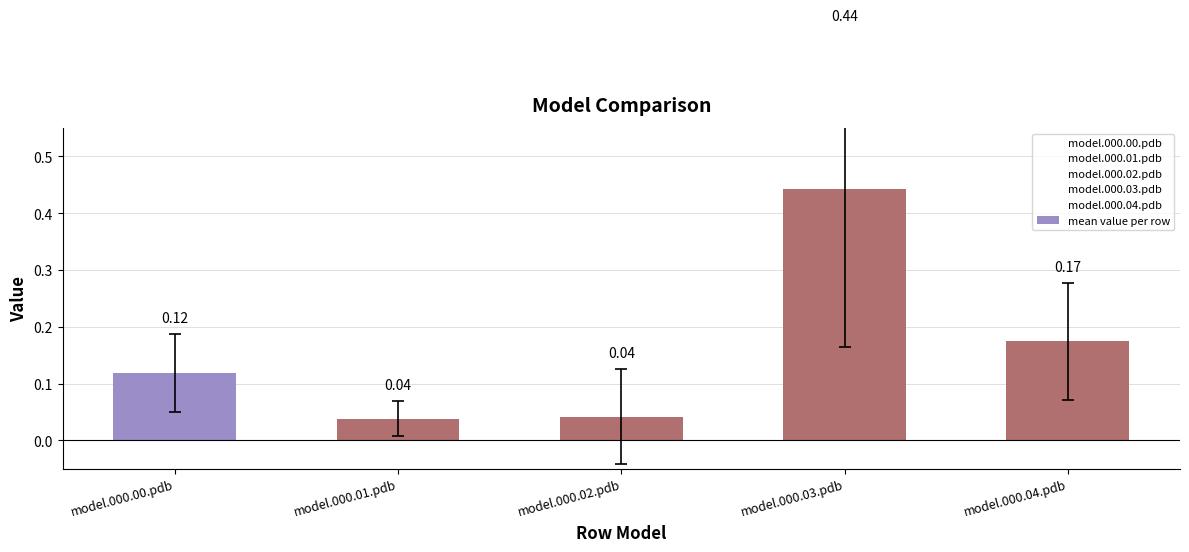

What is the change in value from model.000.00.pdb to model.000.04.pdb?

+0.1